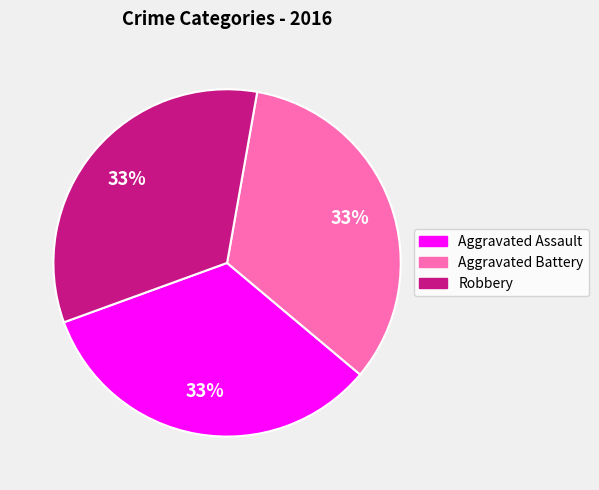

Does any single category account for the majority?

No